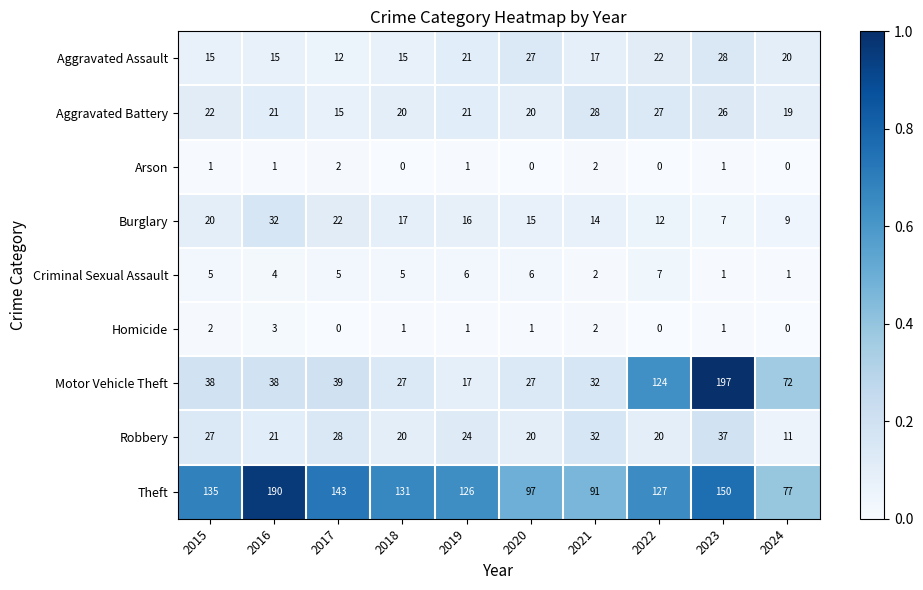

What is the maximum value for Aggravated Battery?

28